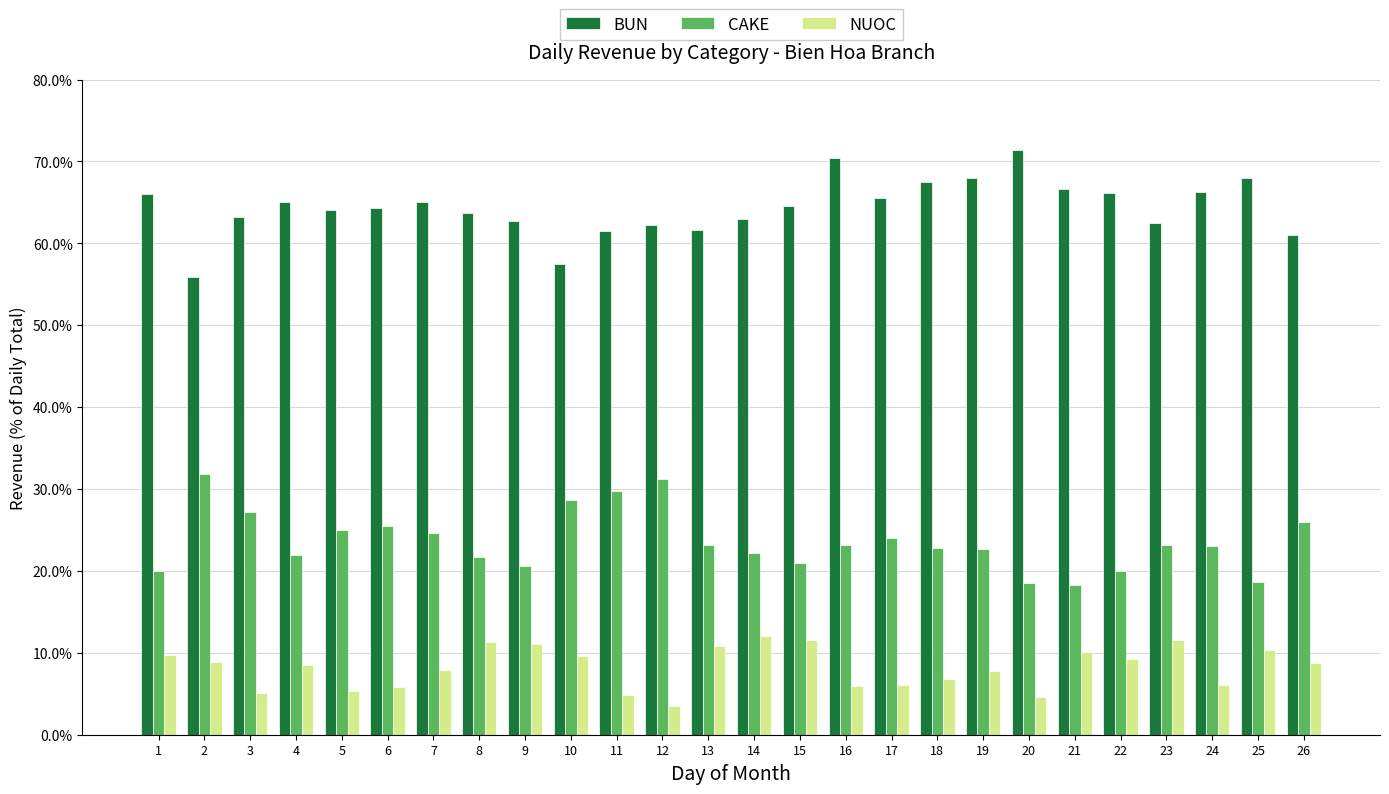

Which series has the widest spread of values?

BUN